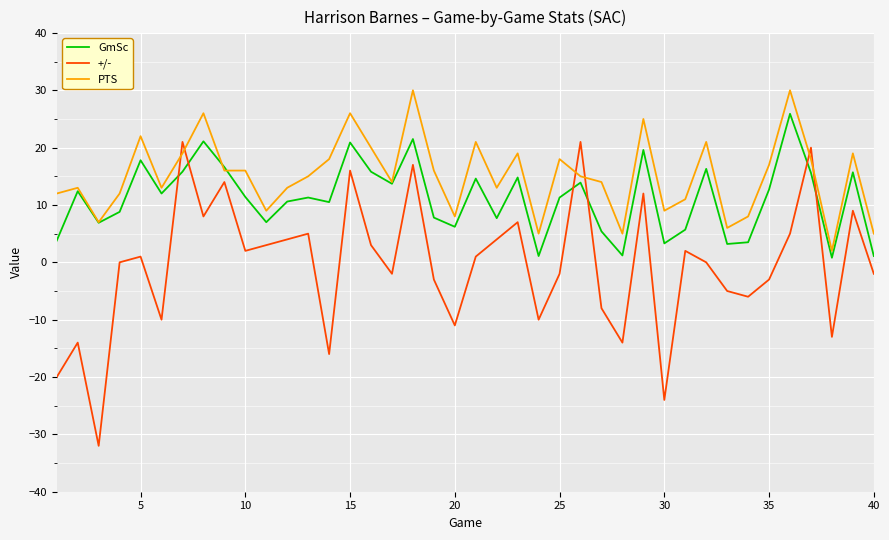

Which series has the largest total across all categories?

PTS